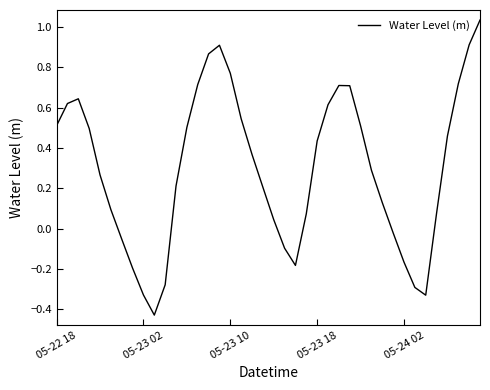

At which label does the data first exceed 0?

05-22 18